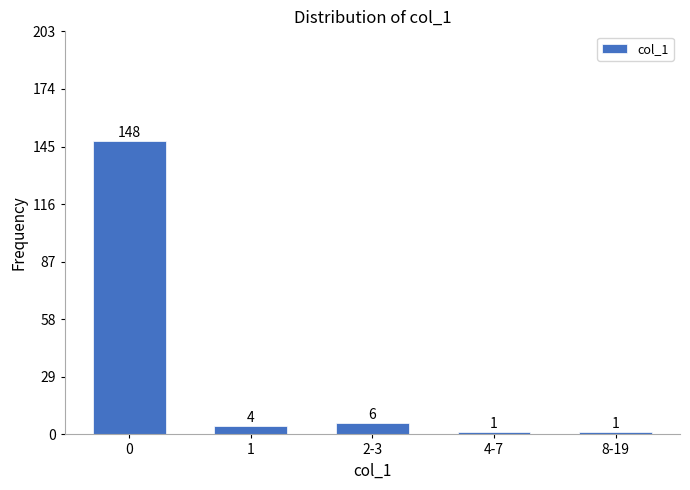

Reading left to right, list all the values displayed in this chart.

148	4	6	1	1